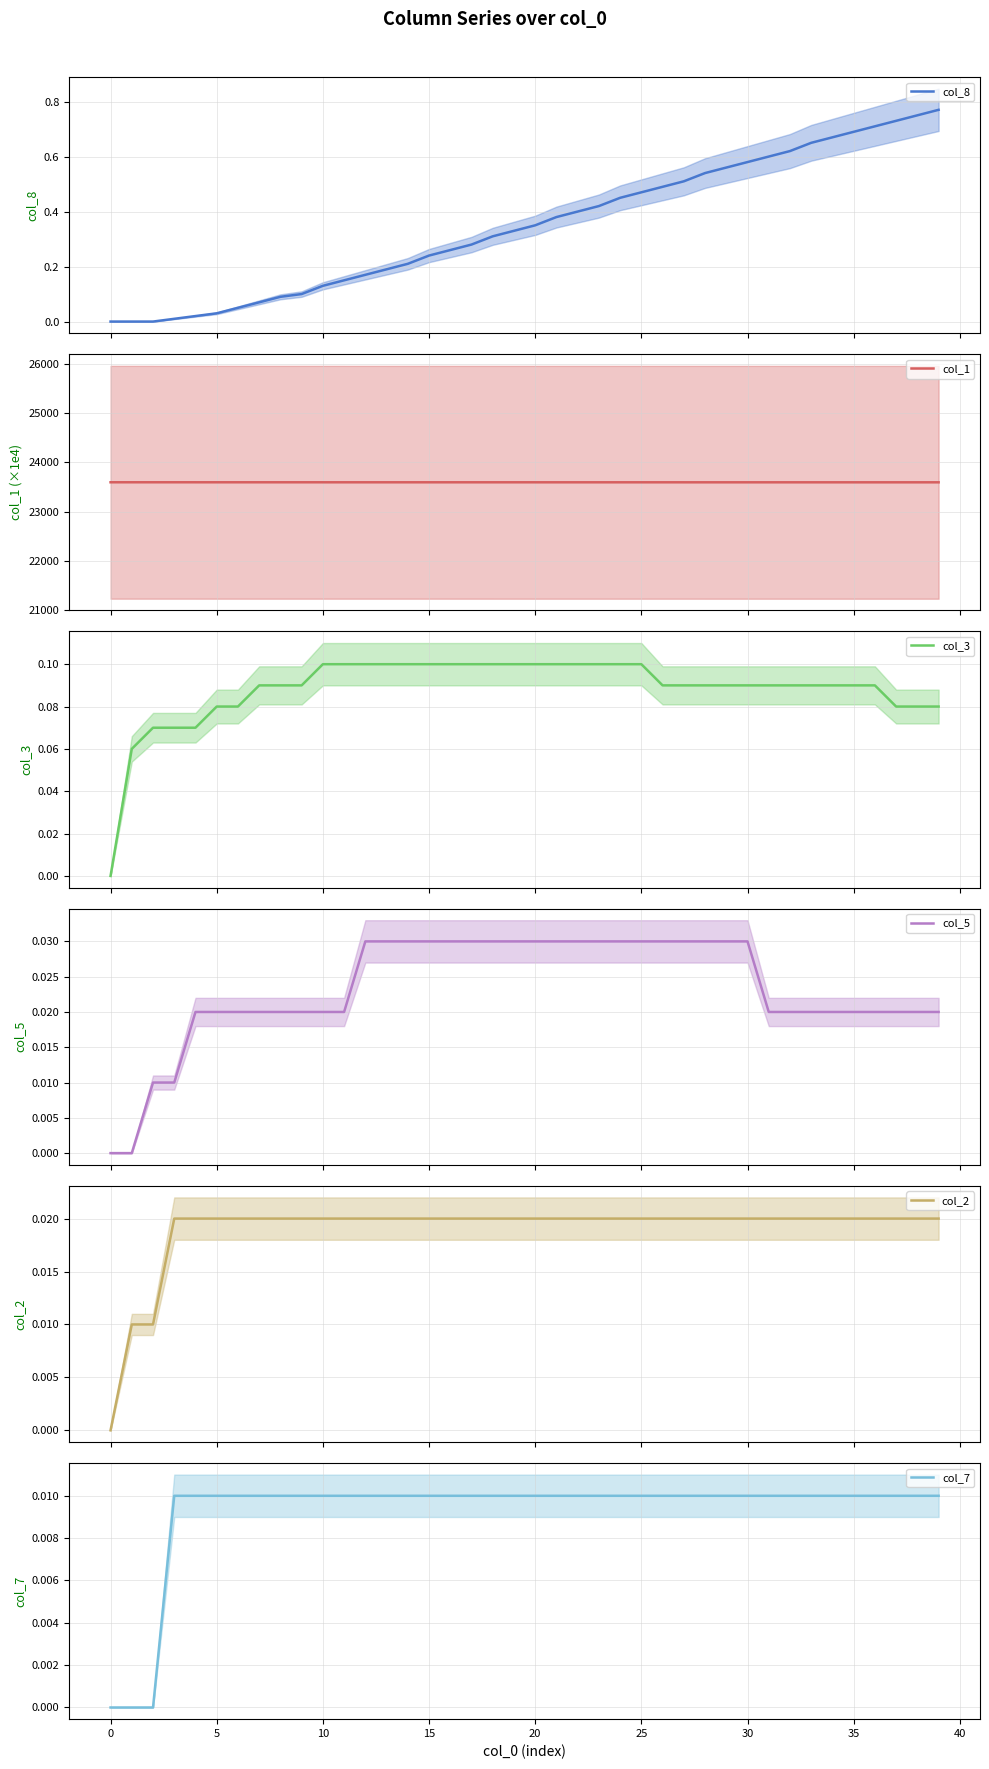

True or false: col_7 and col_5 intersect in this chart.

False